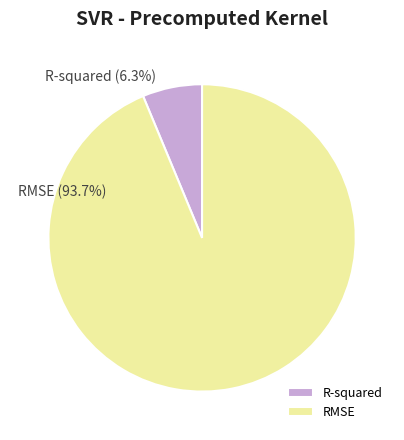

To the nearest percent, what portion does RMSE represent?

94%